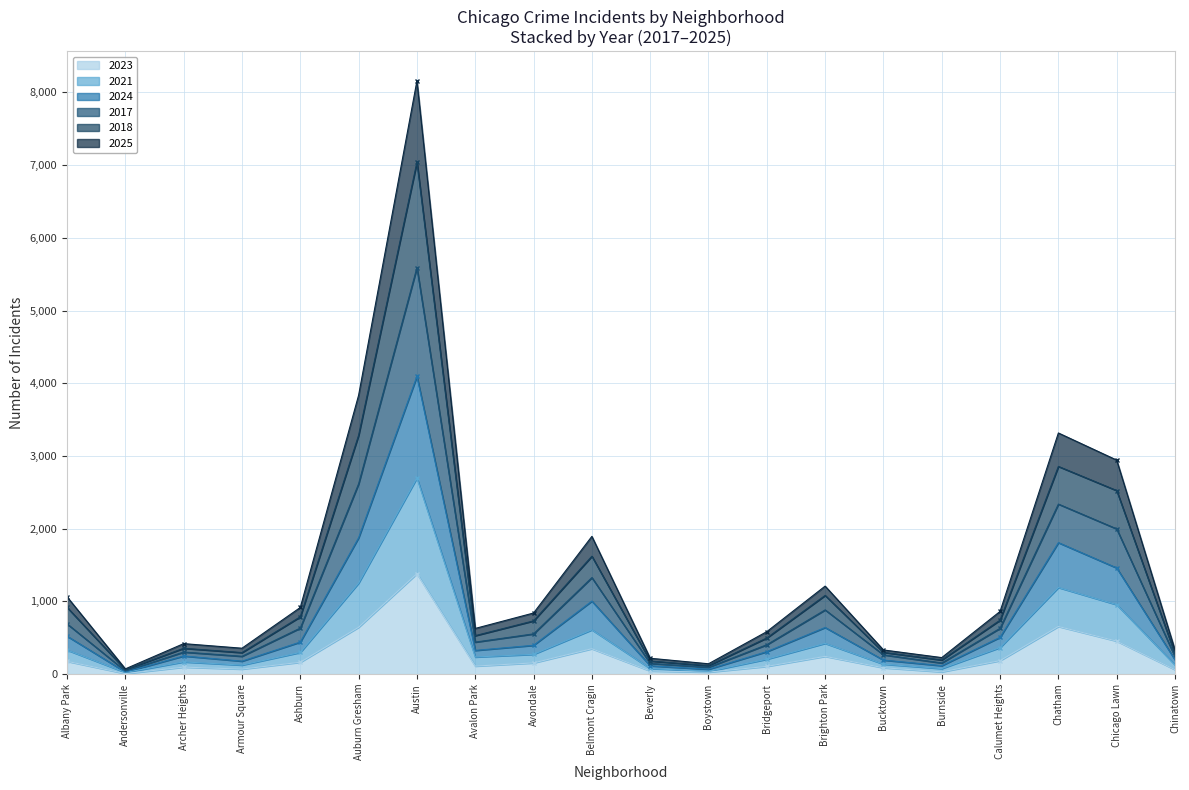

True or false: 2023 has a value of 292 at Austin.

False